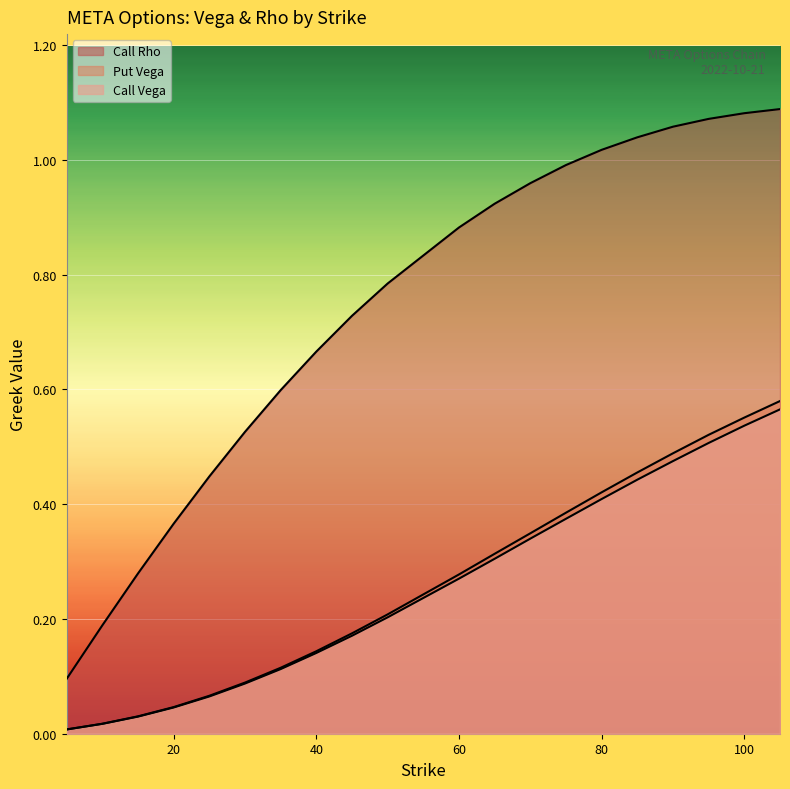

Reading right to left, what are all the values shown in this chart?

Call Vega: 105=0.6	100=0.5	95=0.5	90=0.5	85=0.4	80=0.4	75=0.4	70=0.3	65=0.3	60=0.3	50=0.2	45=0.2	40=0.1	35=0.1	30=0.1	25=0.1	20=0.0	15=0.0	10=0.0	5=0.0
Put Vega: 105=0.6	100=0.6	95=0.5	90=0.5	85=0.5	80=0.4	75=0.4	70=0.3	65=0.3	60=0.3	50=0.2	45=0.2	40=0.1	35=0.1	30=0.1	25=0.1	20=0.0	15=0.0	10=0.0	5=0.0
Call Rho: 105=1.1	100=1.1	95=1.1	90=1.1	85=1.0	80=1.0	75=1.0	70=1.0	65=0.9	60=0.9	50=0.8	45=0.7	40=0.7	35=0.6	30=0.5	25=0.4	20=0.4	15=0.3	10=0.2	5=0.1